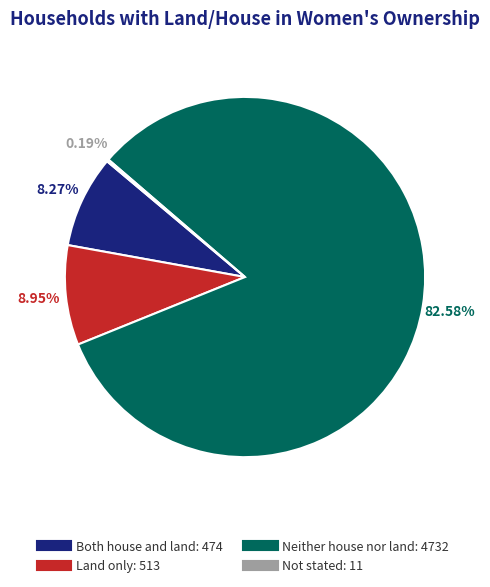

What percentage is NOT represented by Land only?

91.0%